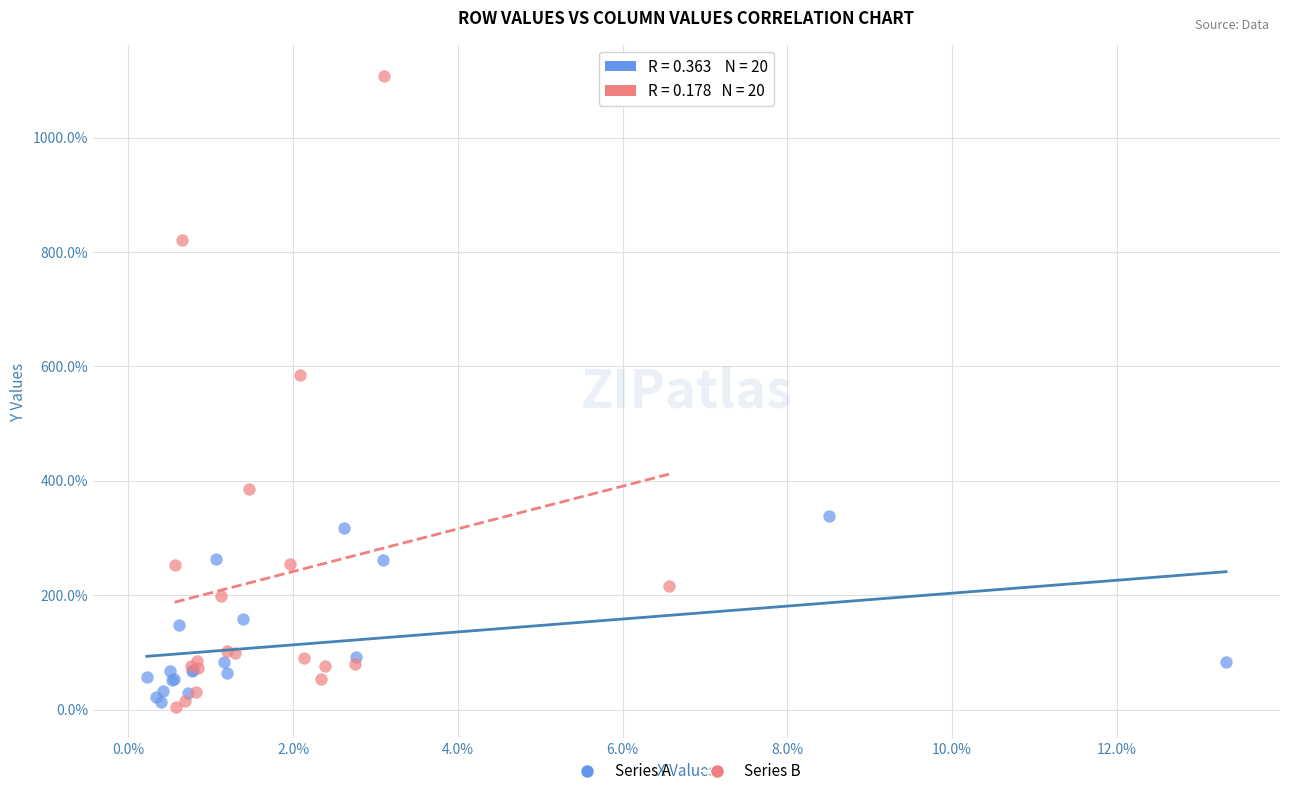

What are all the series names shown in the legend?

Series A, Series B